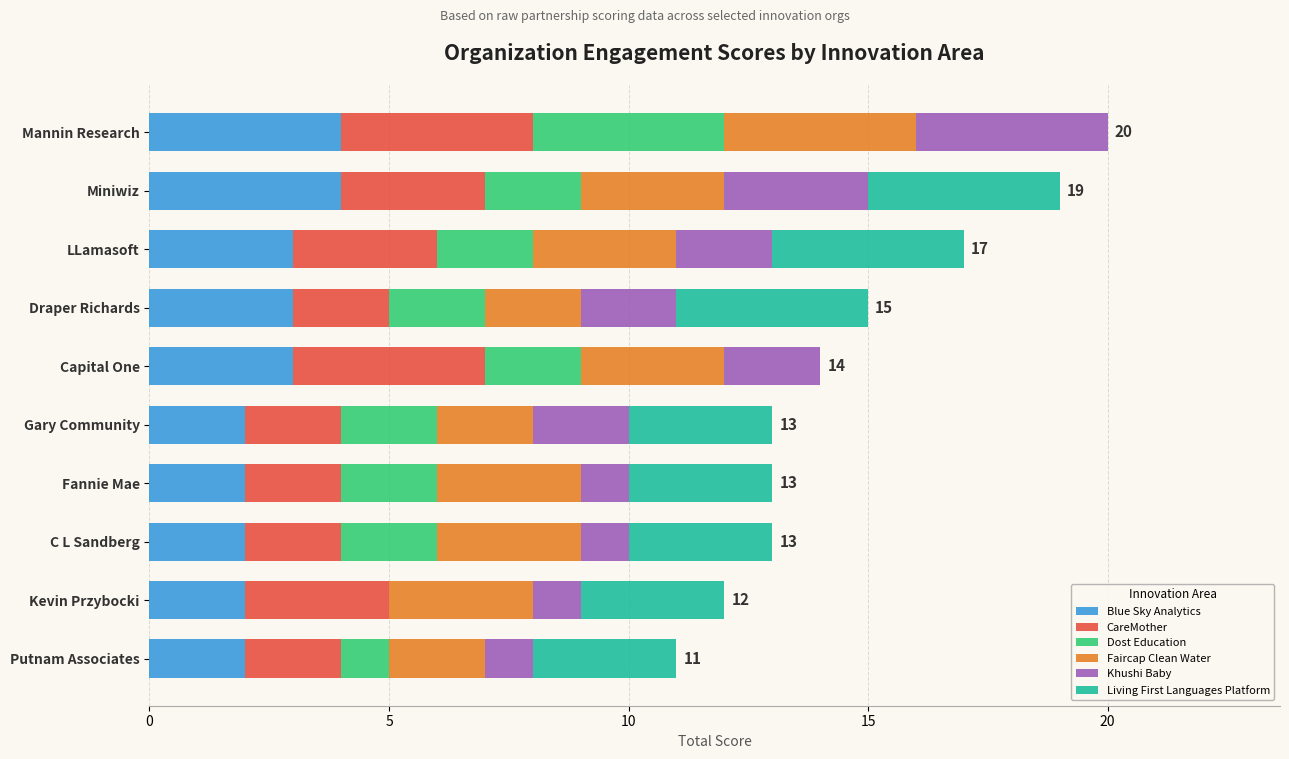

What is the average value of the Blue Sky Analytics series?

3